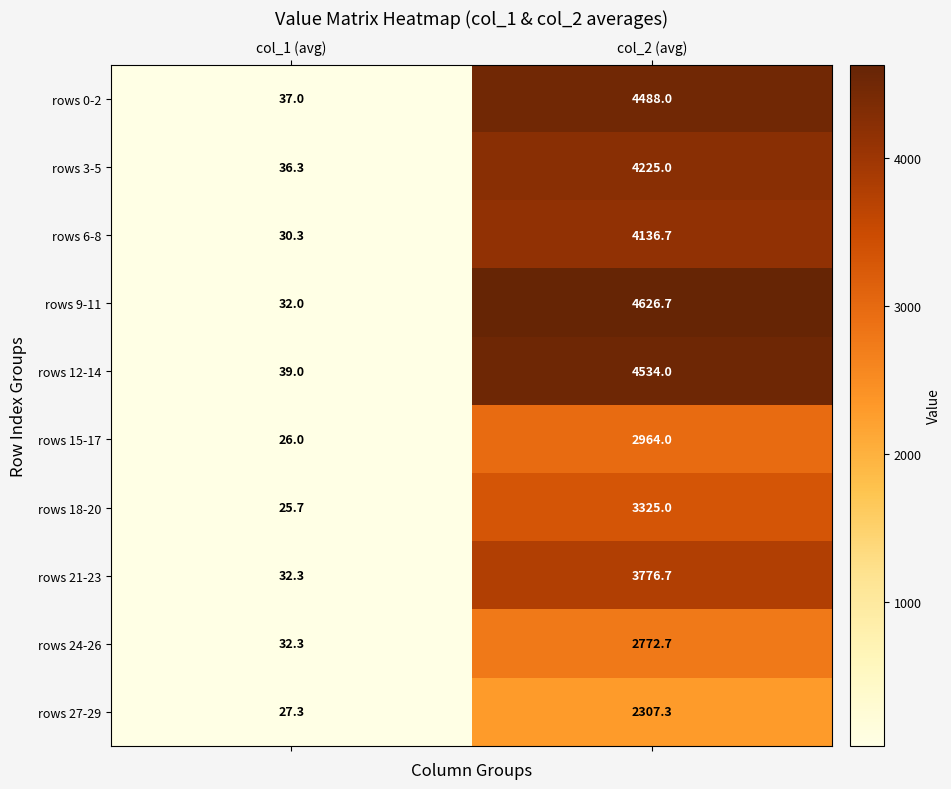

How many series are shown in this chart?

10